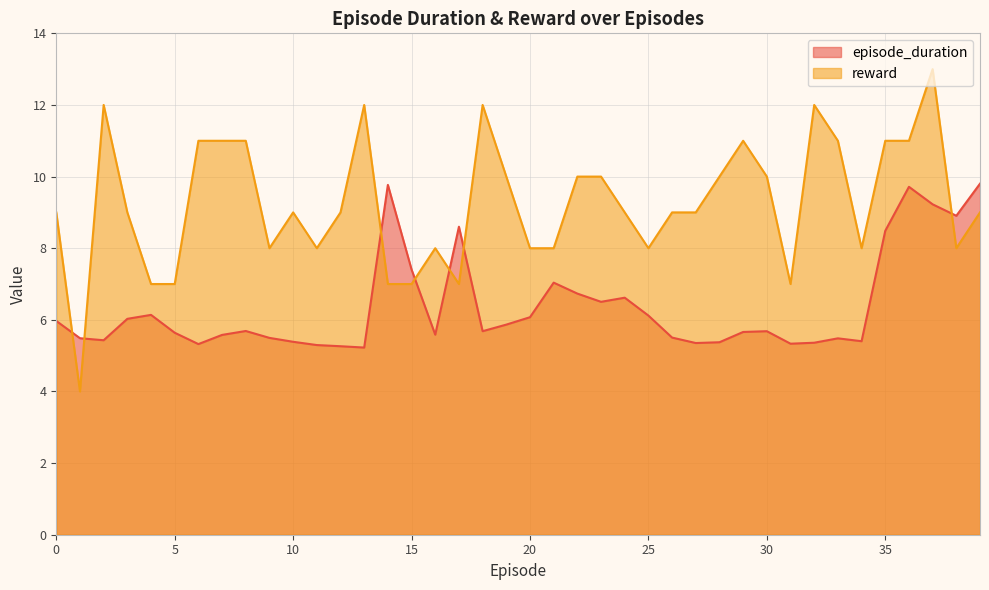

What is the difference between the highest and lowest values at 0?

3.0